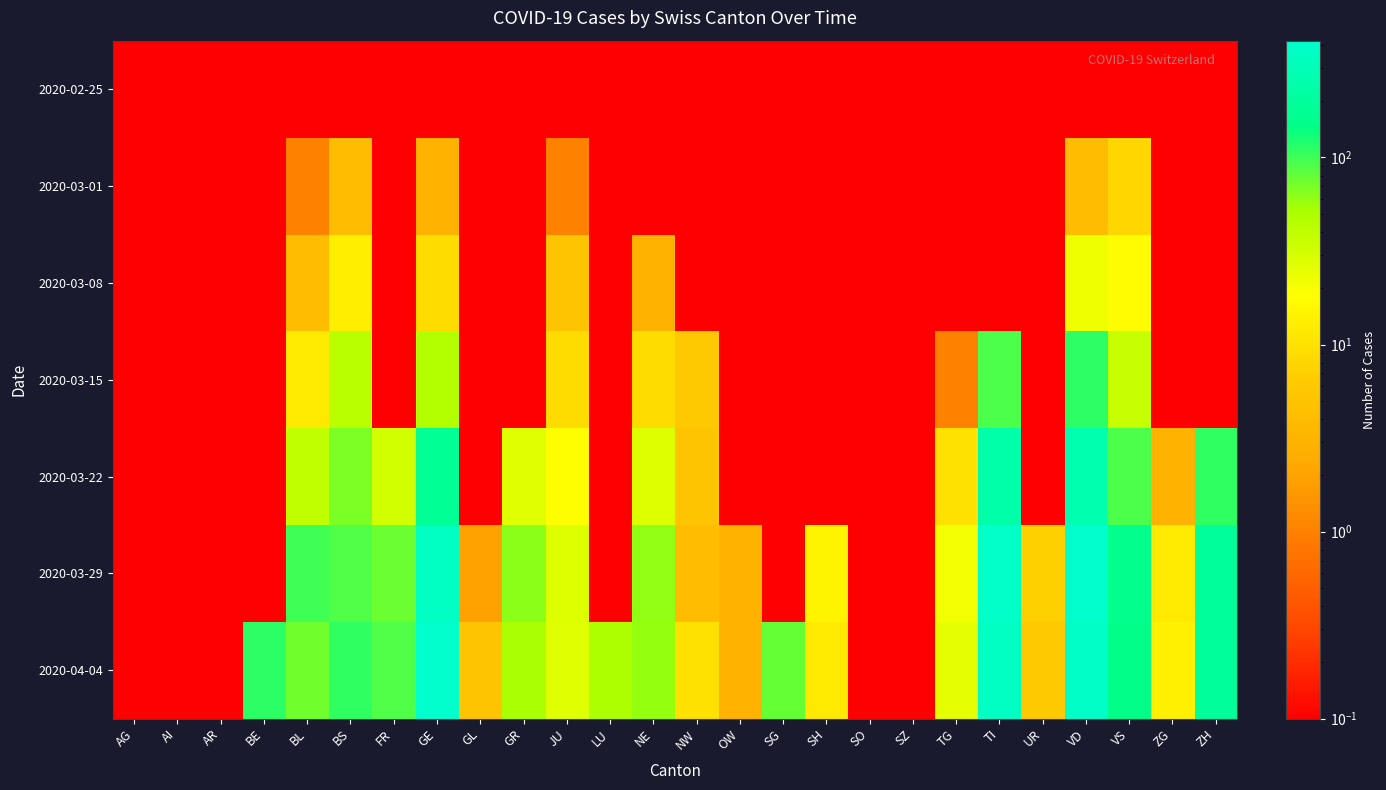

At which category is the sum across all series the highest?

VD